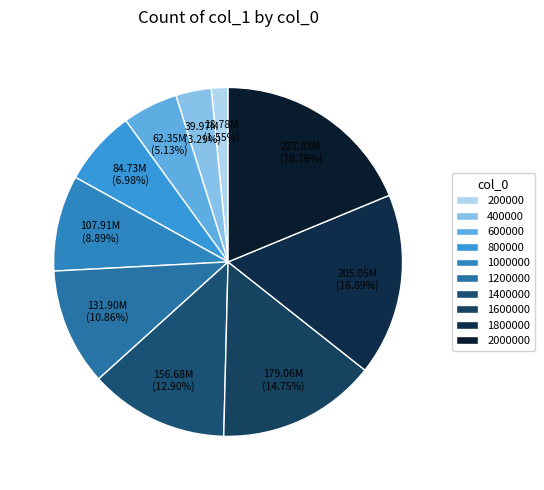

Does 1400000 account for over 50% of the chart?

No